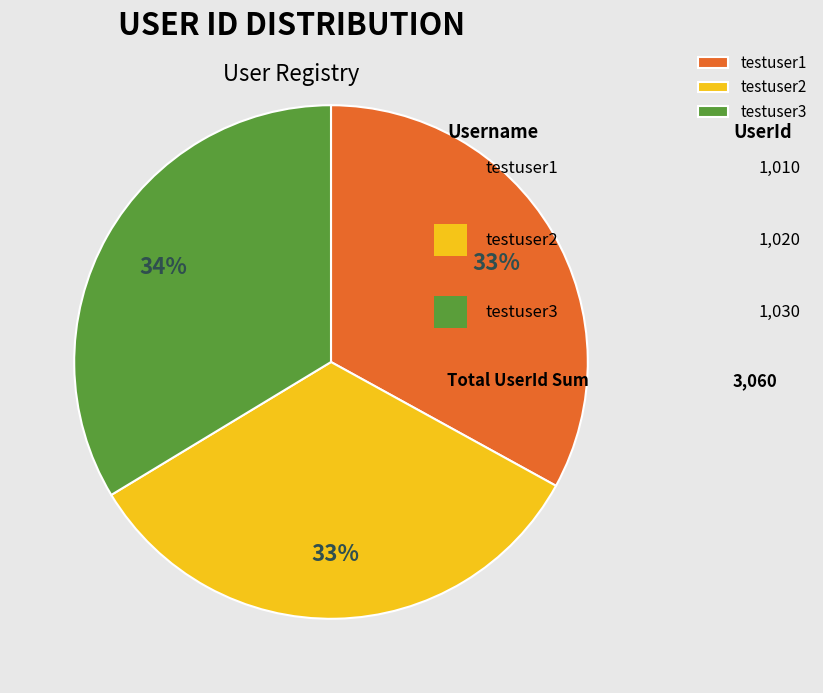

How many segments does this pie chart have?

3